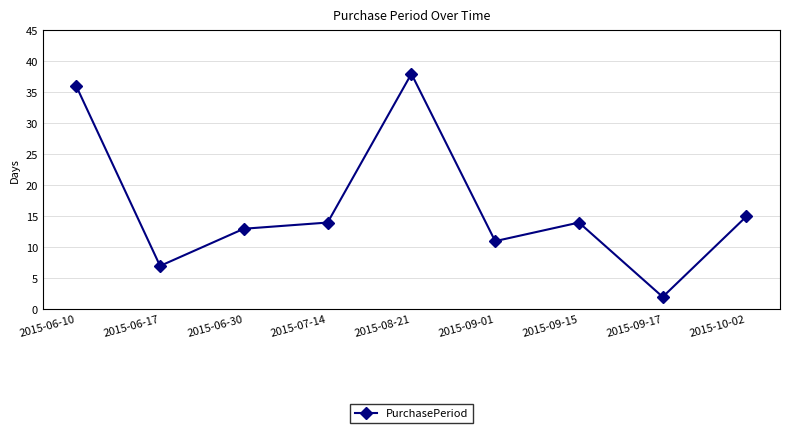

What is the label of the 2nd point from the left?

2015-06-17